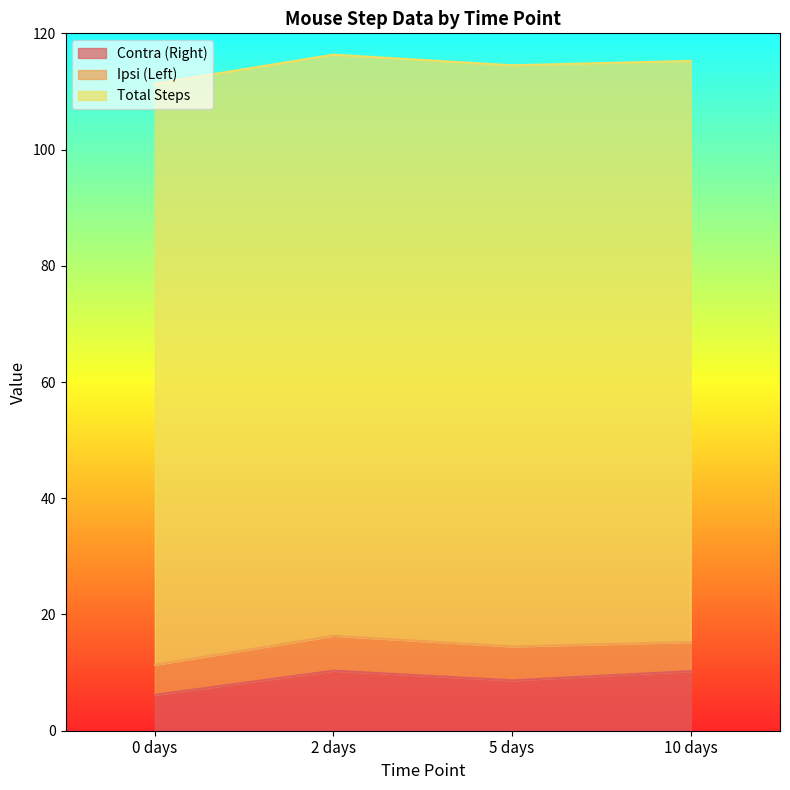

At which category does Ipsi (Left) reach its first local peak?

2 days